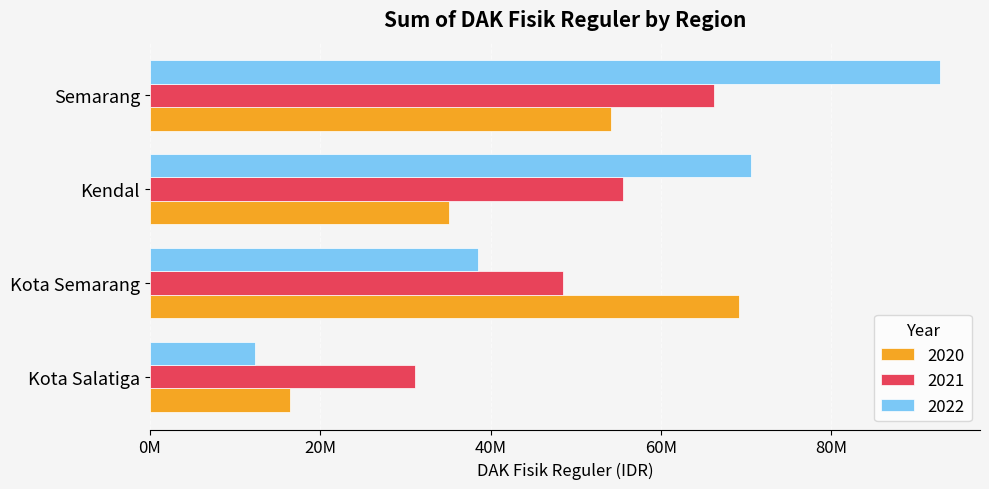

Reading right to left, transcribe all the data shown in this chart.

2020: Semarang=54174746	Kendal=35082517	Kota Semarang=69182344	Kota Salatiga=16431115
2021: Semarang=66254580	Kendal=55576738	Kota Semarang=48508387	Kota Salatiga=31170860
2022: Semarang=92796696	Kendal=70530221	Kota Semarang=38580483	Kota Salatiga=12296292